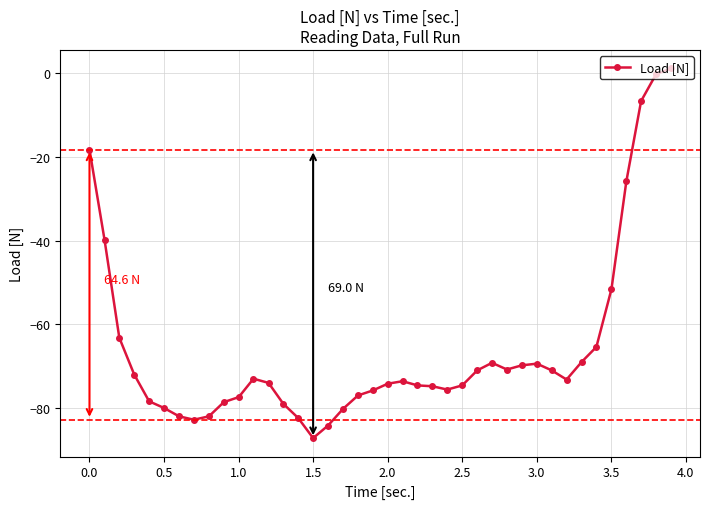

How many lines are shown in the chart?

1